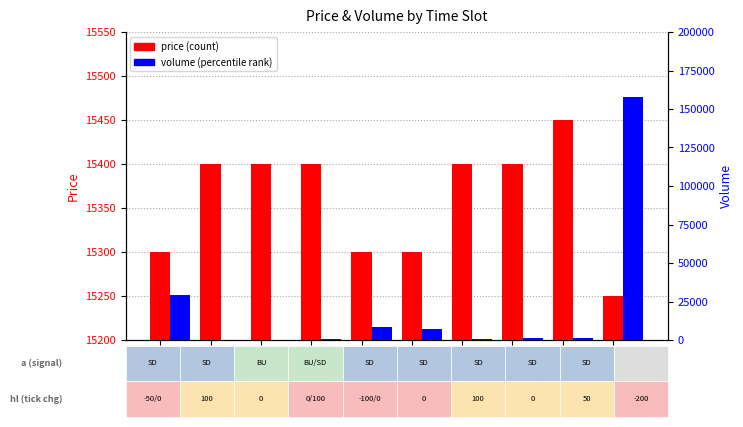

How many bars are there in total?

20